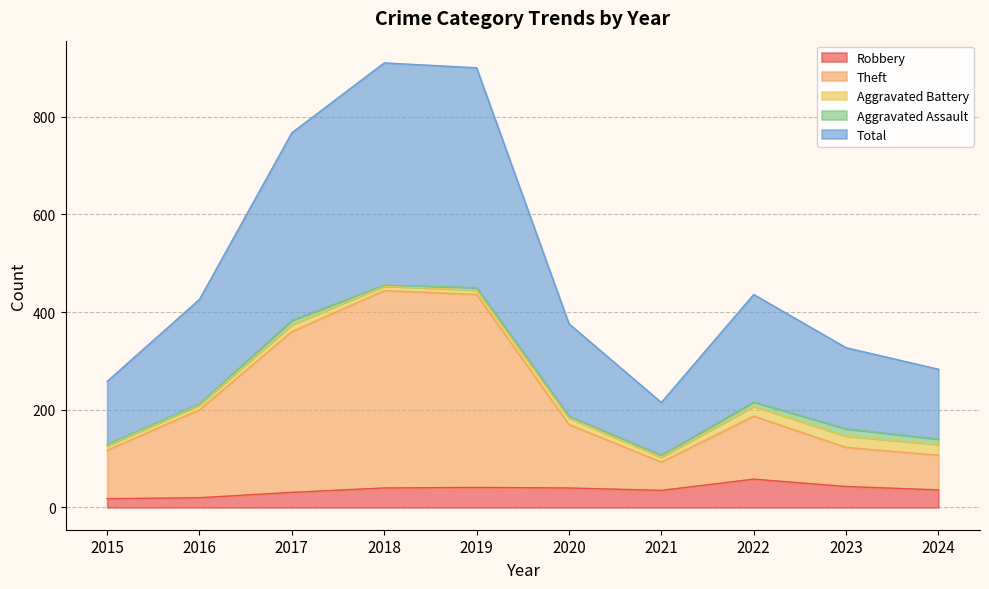

The value of Theft at 2015 is 117. True or false?

True